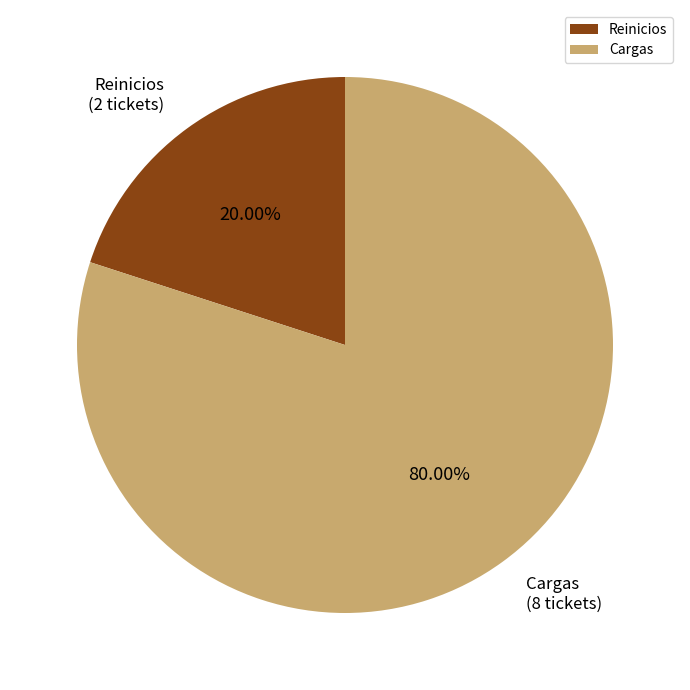

What is the total percentage of Cargas and Reinicios?

100.0%